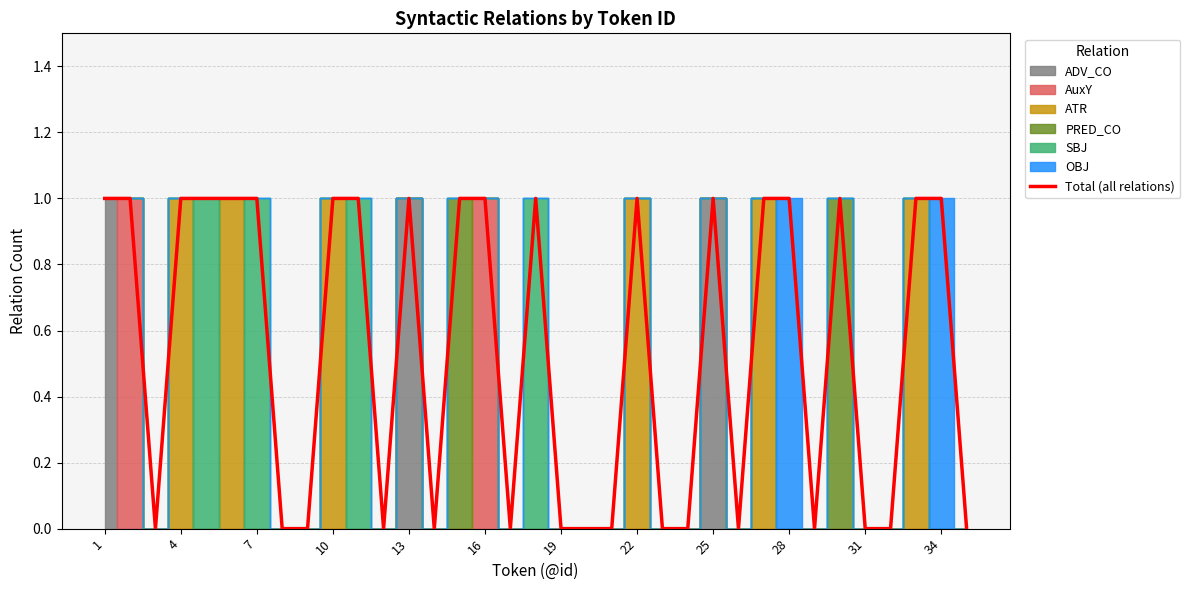

True or false: the data shows 1 at 16.

True